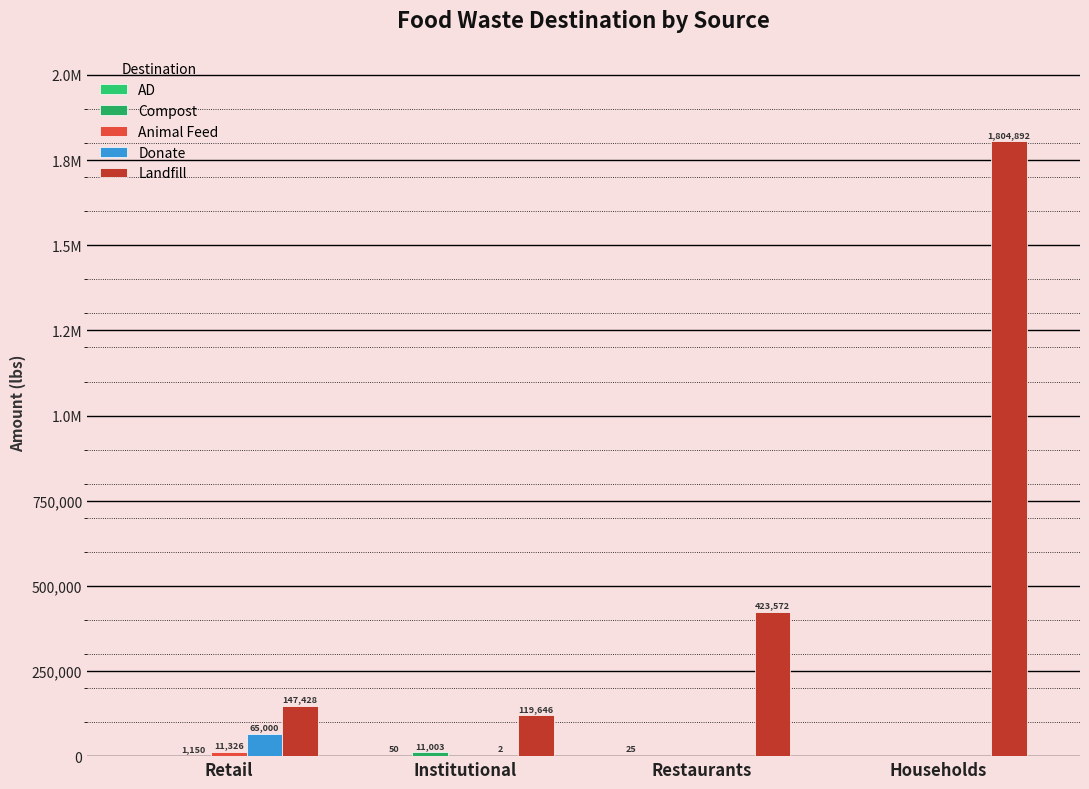

List the labels in order of Compost value, largest first.

Institutional, Retail, Restaurants, Households